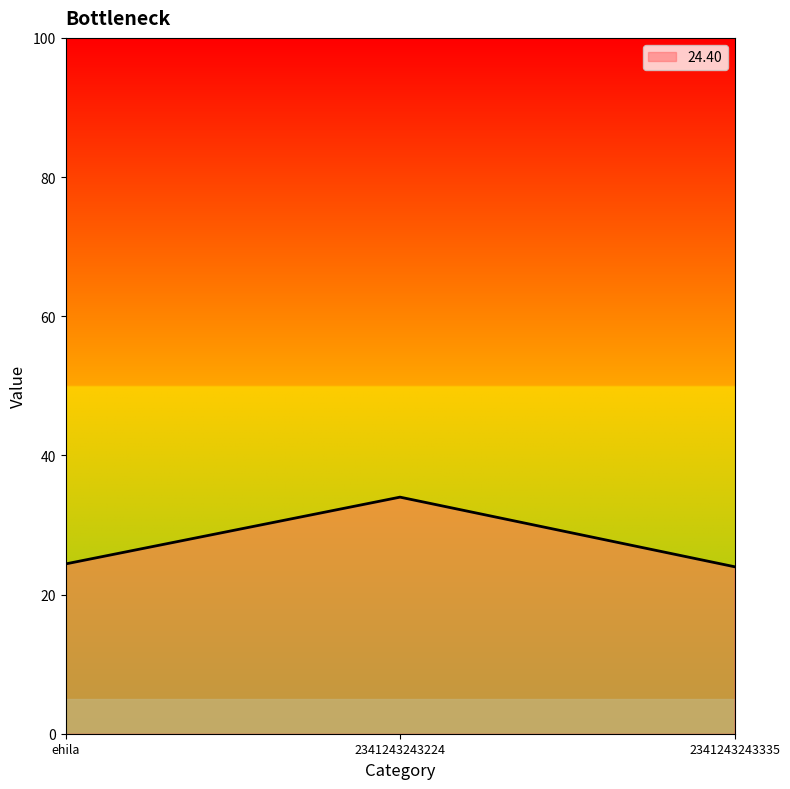

What position from the left is 2341243243335?

3